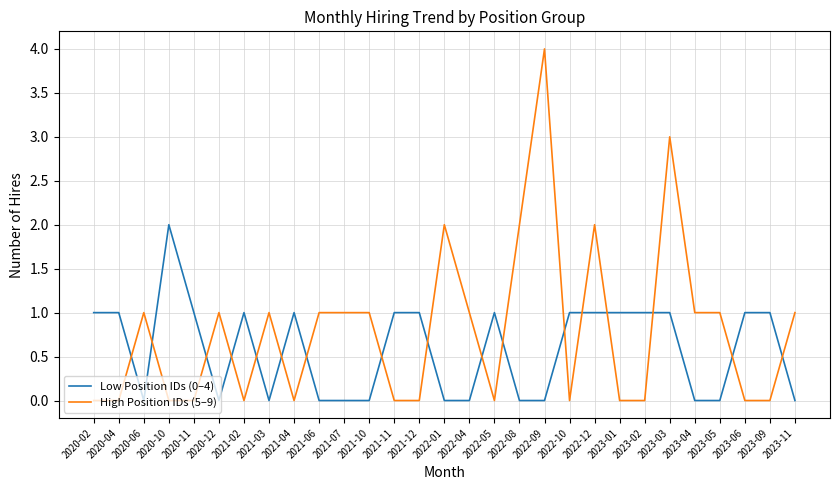

What is the difference between the maximum and second lowest values in the High Position IDs (5–9) series?

4